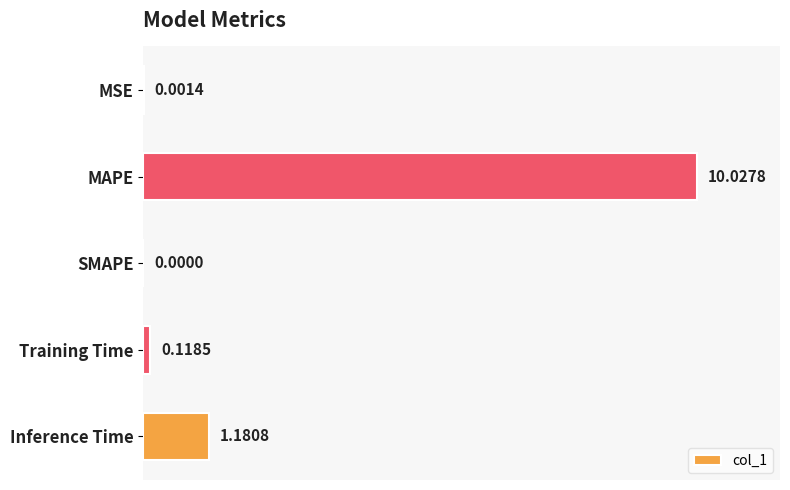

Are the bars horizontal?

Yes